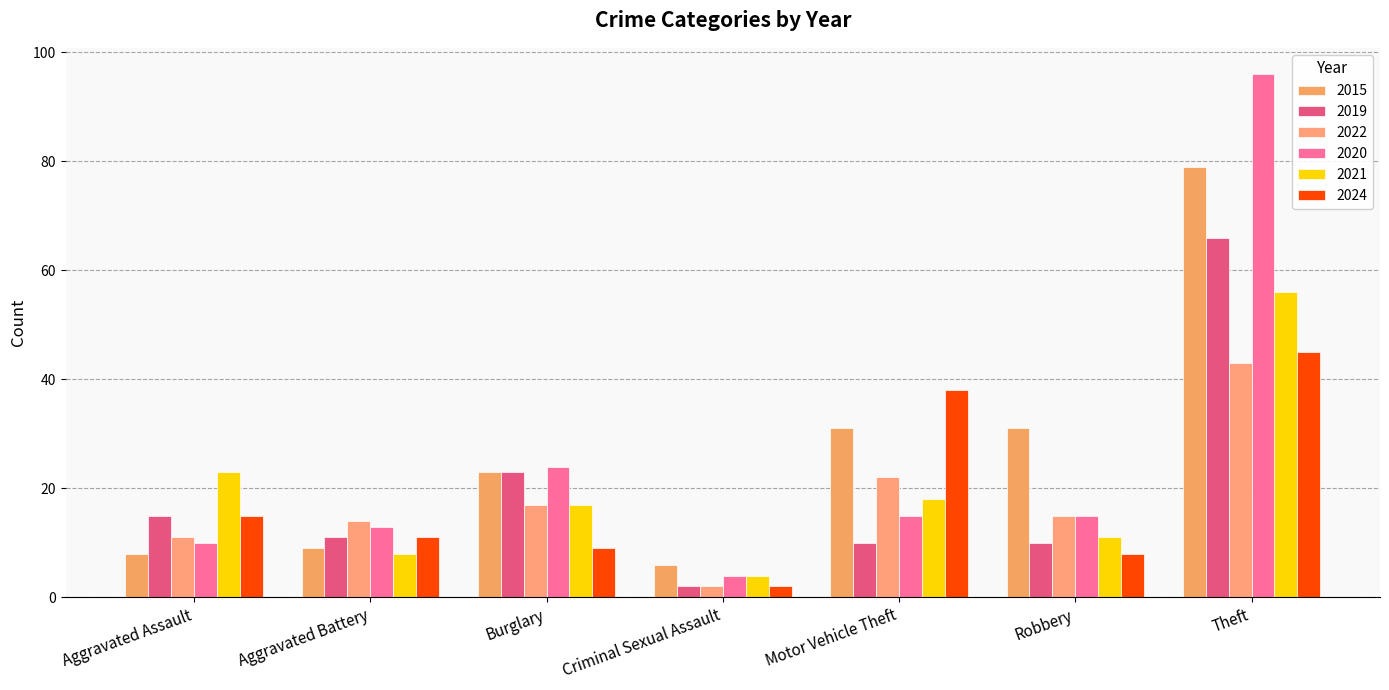

Does the chart contain any negative values?

No